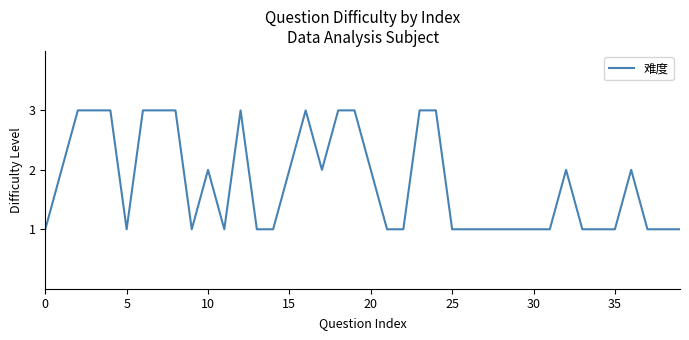

Count the values in the range 1 to 3.

40